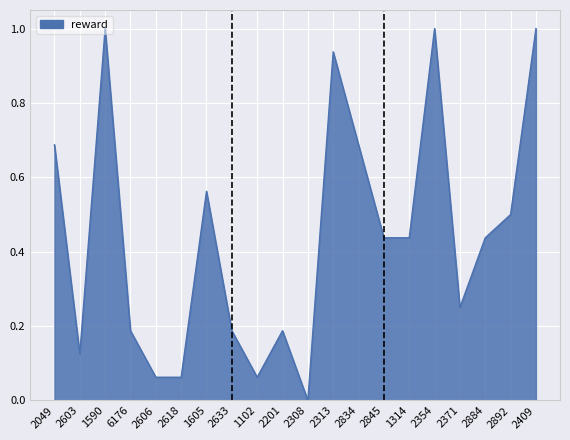

How many lines are shown in the chart?

1